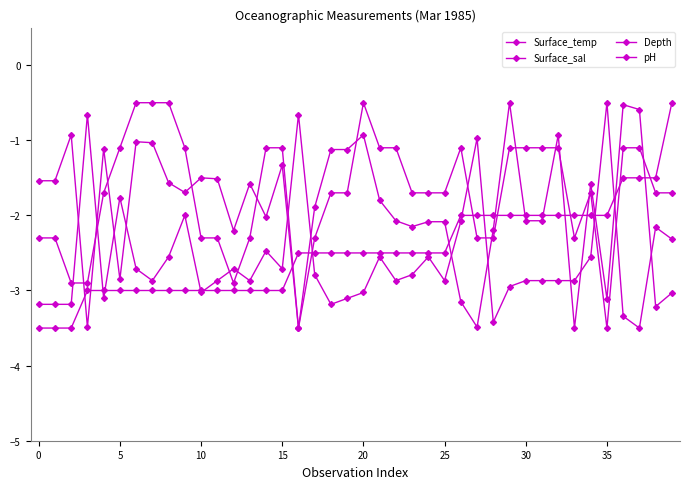

Count the number of categories in the chart.

40